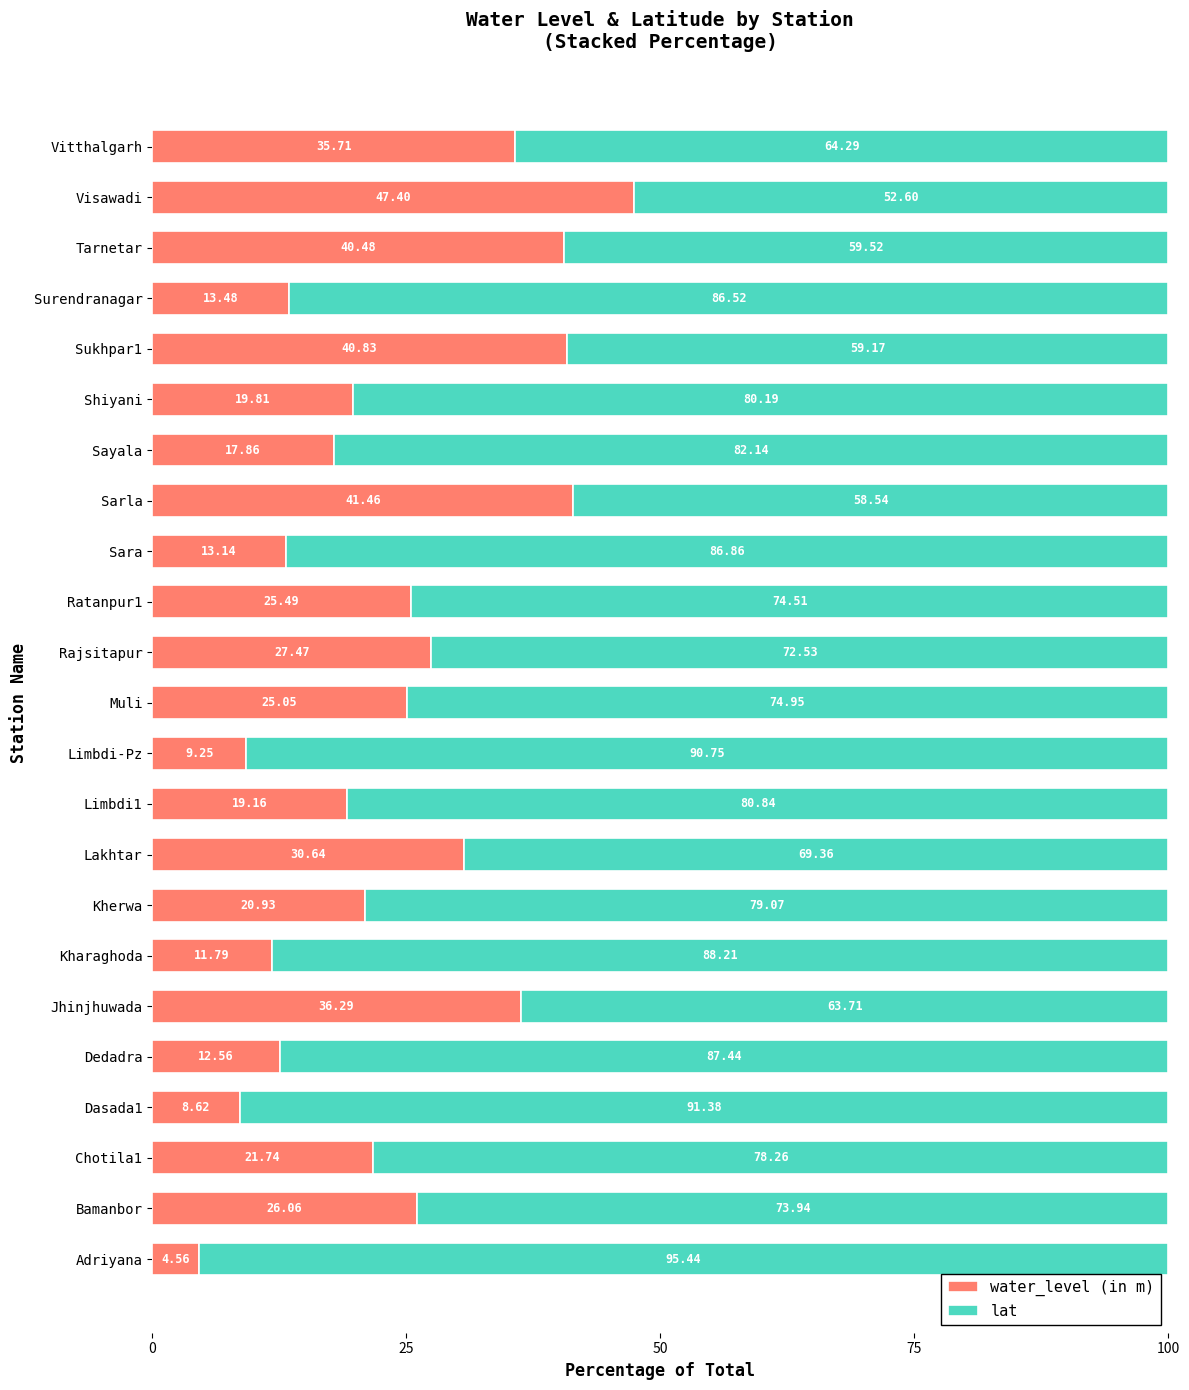

Rank the categories by water_level (in m) value from lowest to highest.

Adriyana, Dasada1, Limbdi-Pz, Kharaghoda, Dedadra, Sara, Surendranagar, Sayala, Limbdi1, Shiyani, Kherwa, Chotila1, Muli, Ratanpur1, Bamanbor, Rajsitapur, Lakhtar, Vitthalgarh, Jhinjhuwada, Tarnetar, Sukhpar1, Sarla, Visawadi